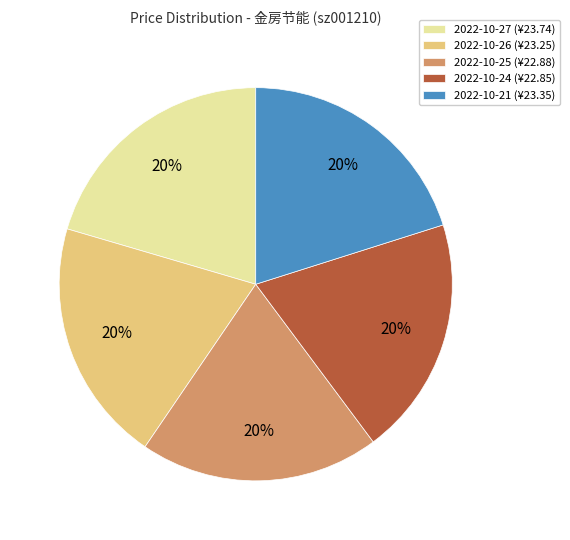

True or false: 2022-10-25 accounts for 20% of the total.

True